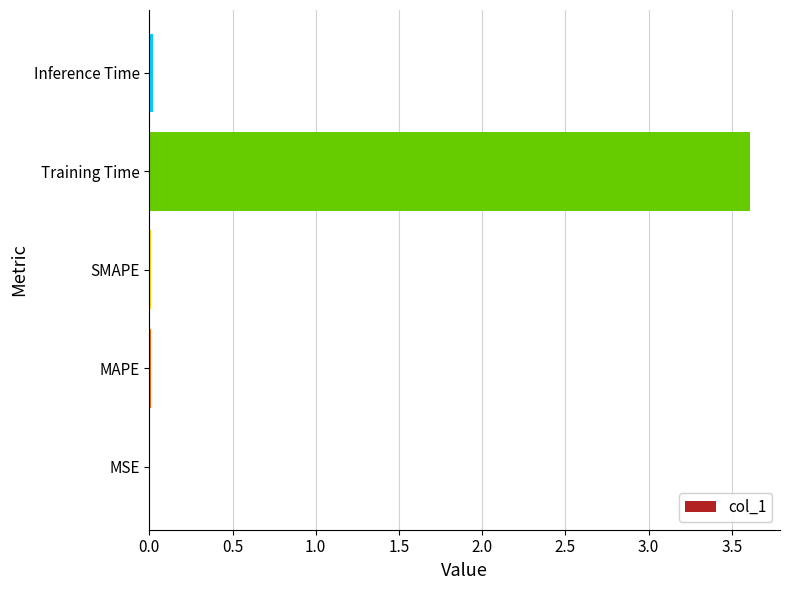

Between SMAPE and Training Time, which is larger?

Training Time